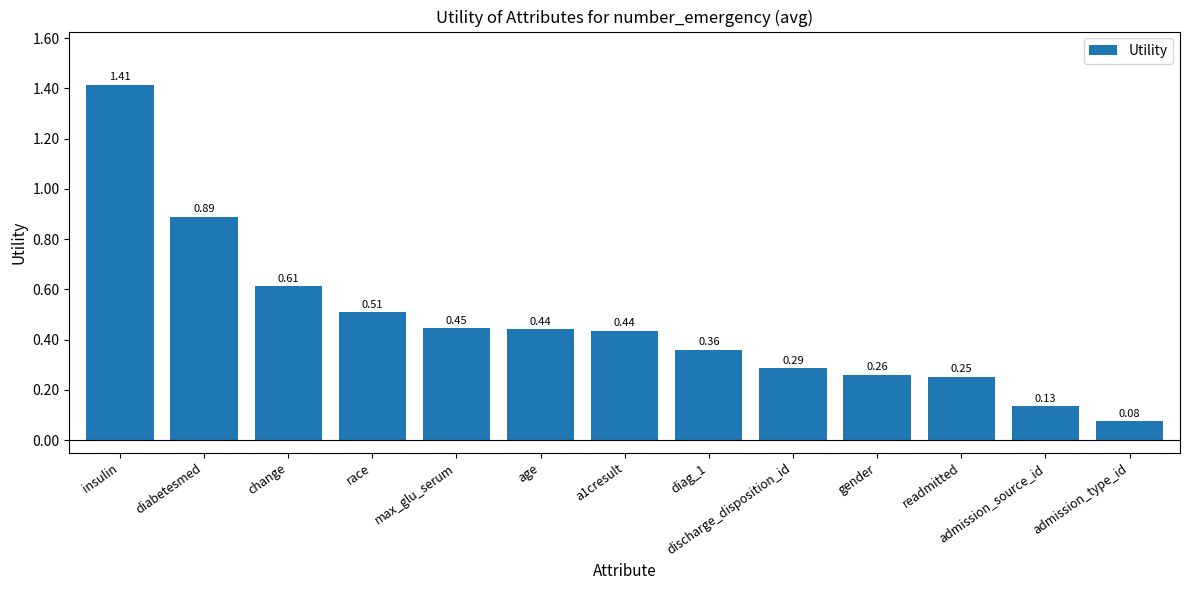

What position from the right is readmitted?

3